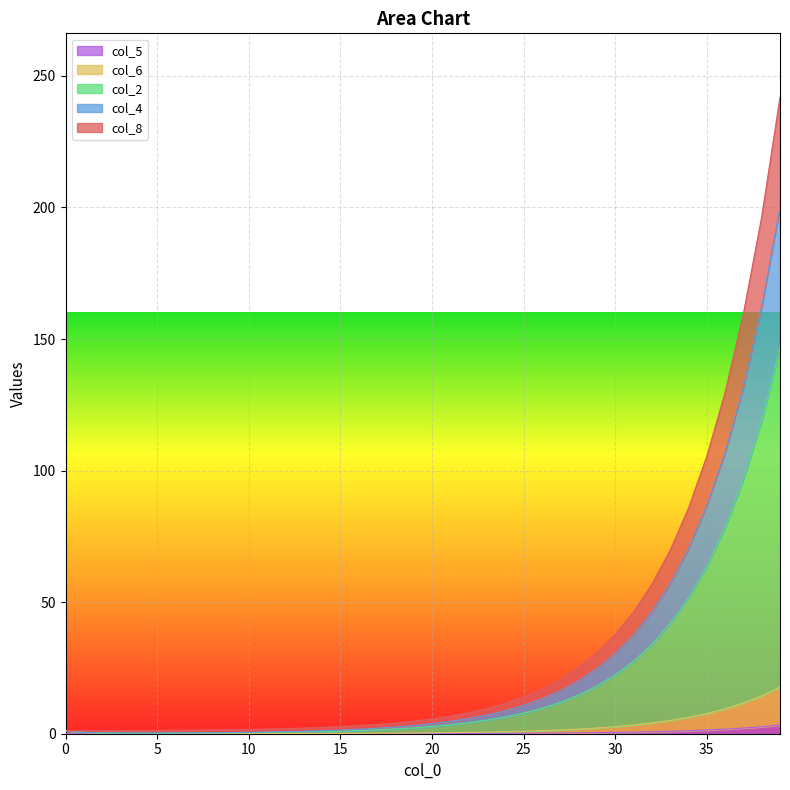

Where is the first local minimum for col_2?

4